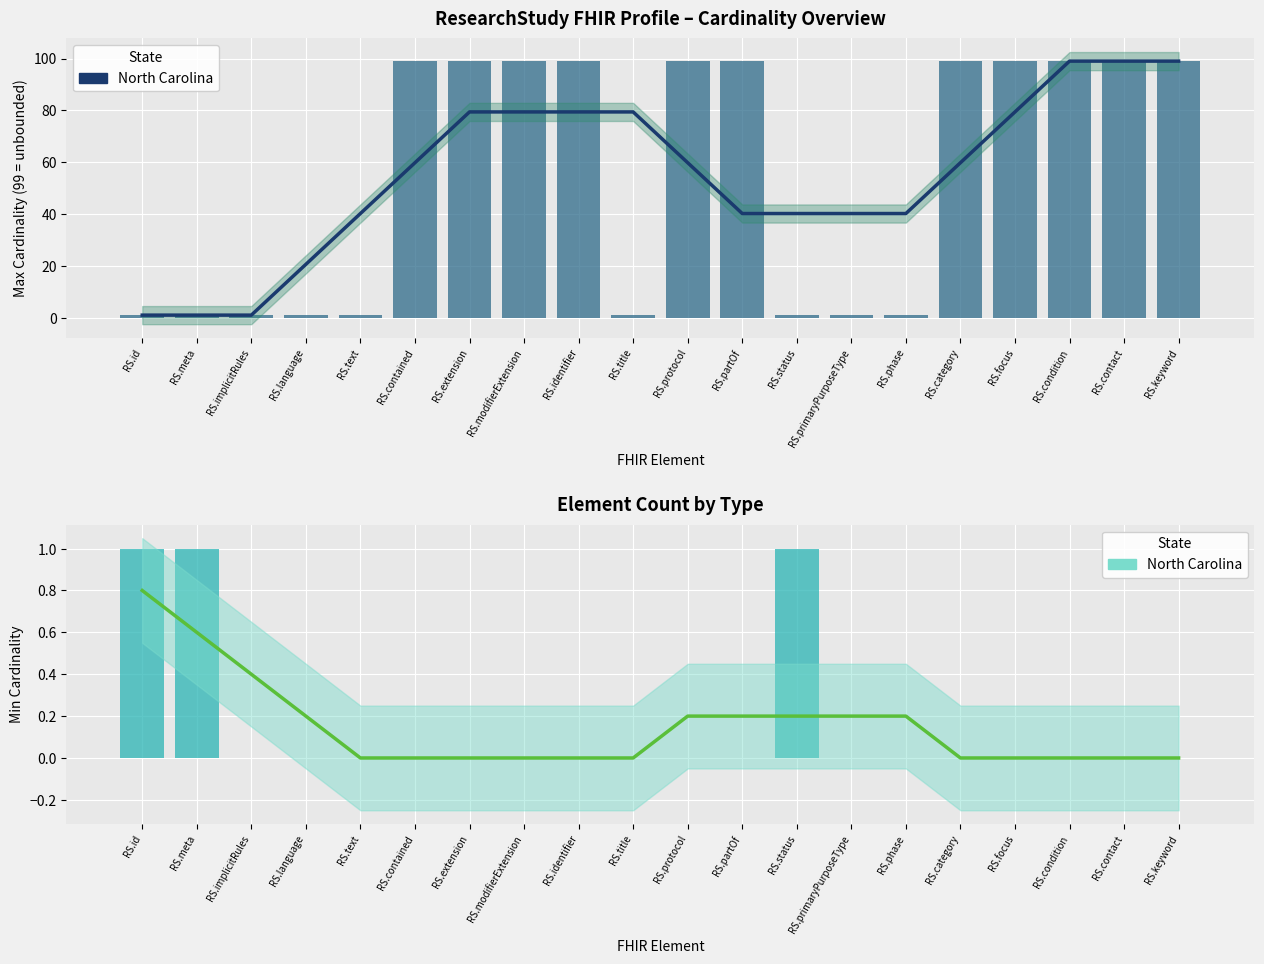

What is the difference between the highest and lowest values at RS.phase?

1.0